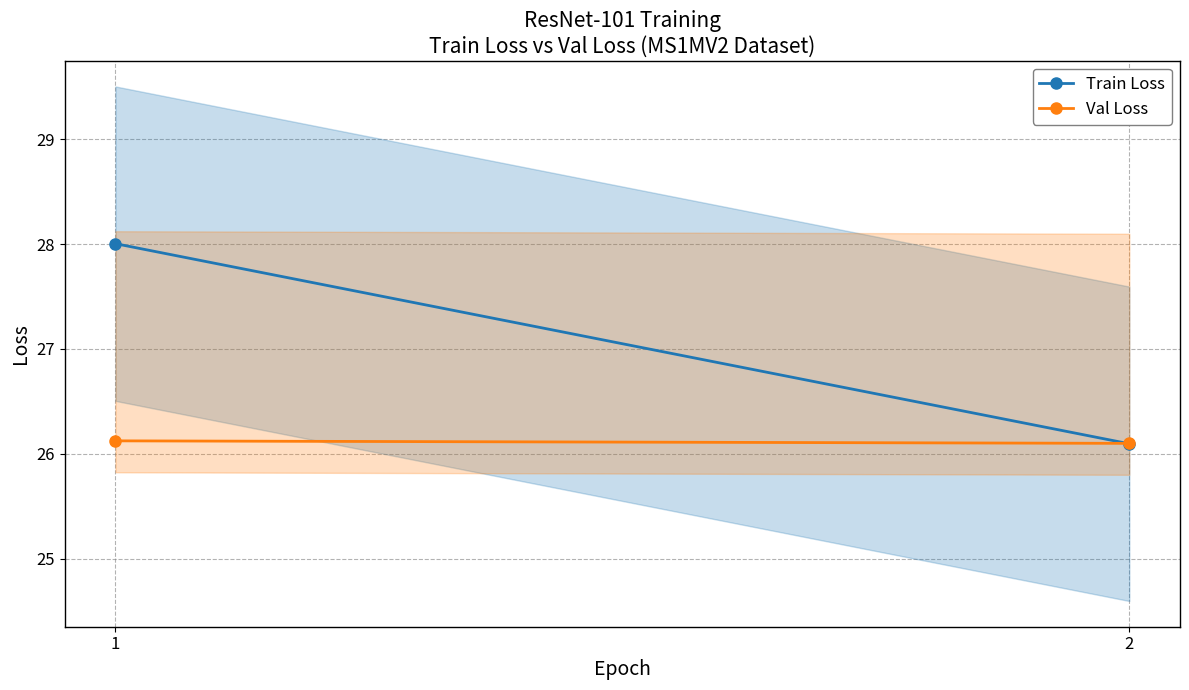

How many lines are shown in the chart?

2